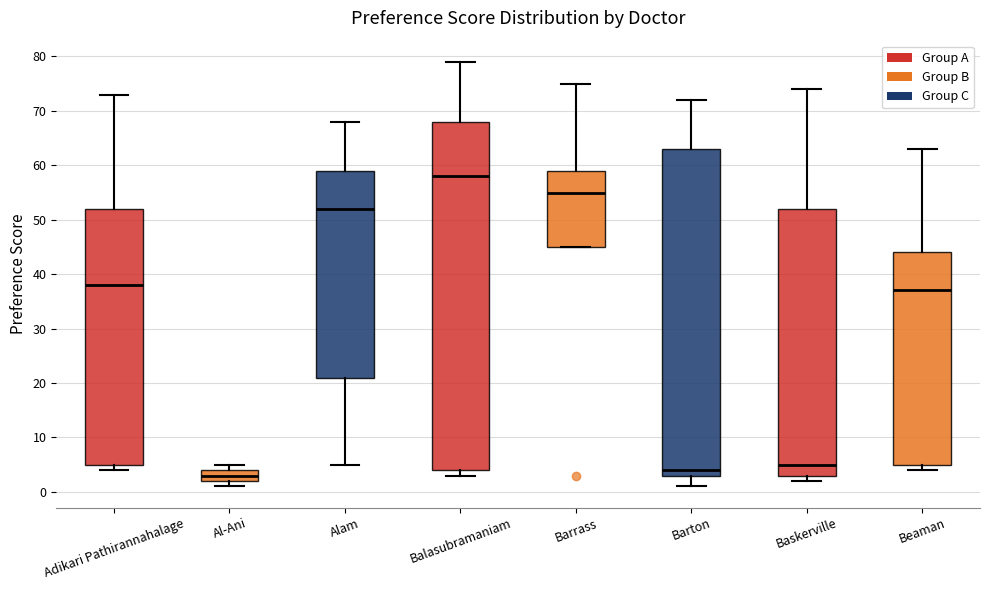

Where does the upper whisker of the box for Baskerville end on the y-axis? The values are not printed on the chart, so give them approximately, as read against the axis.

74